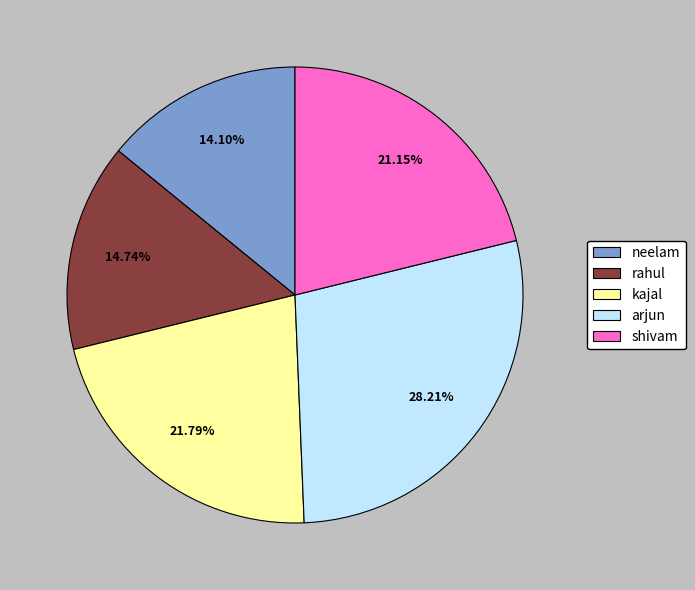

What portion of the pie excludes neelam?

85.9%